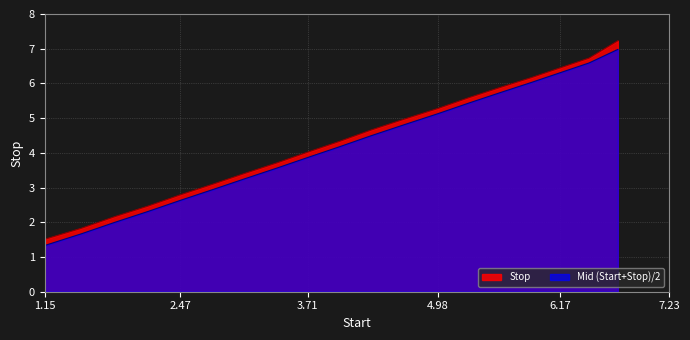

Reading left to right, extract all data points from this chart.

1.15=1.5	1.51=1.8	1.83=2.2	2.16=2.5	2.47=2.8	2.79=3.1	3.1=3.4	3.41=3.7	3.71=4.0	4.02=4.3	4.33=4.7	4.66=5.0	4.98=5.3	5.28=5.6	5.59=5.9	5.89=6.2	6.17=6.5	6.45=6.7	6.73=7.2